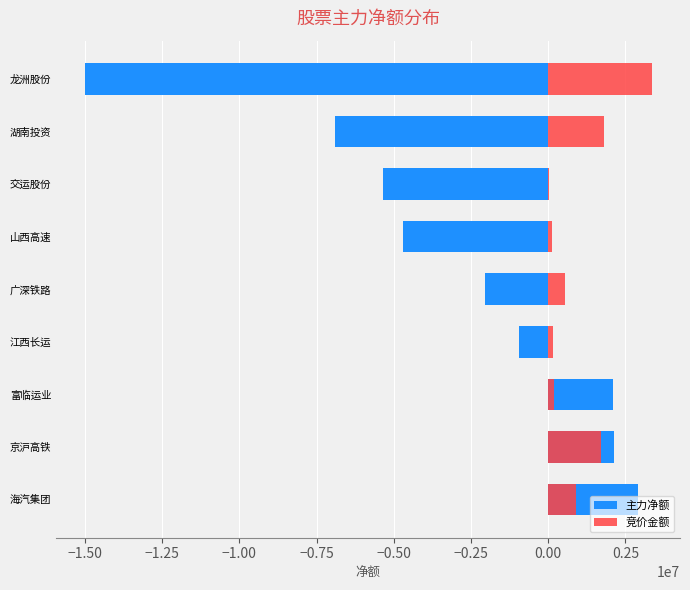

How many distinct data groups are displayed?

2